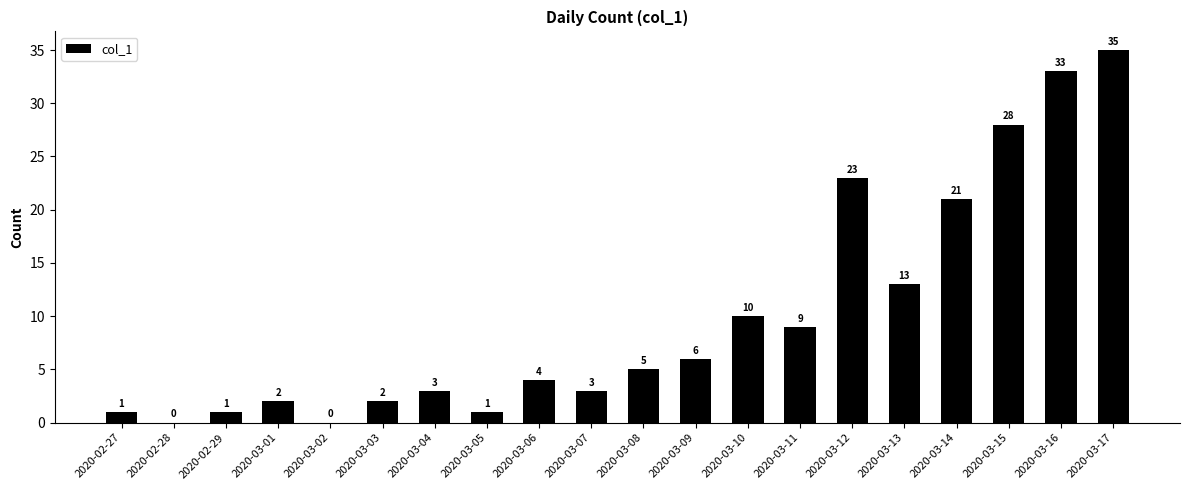

Is it true that the value at 2020-03-08 is 3?

False